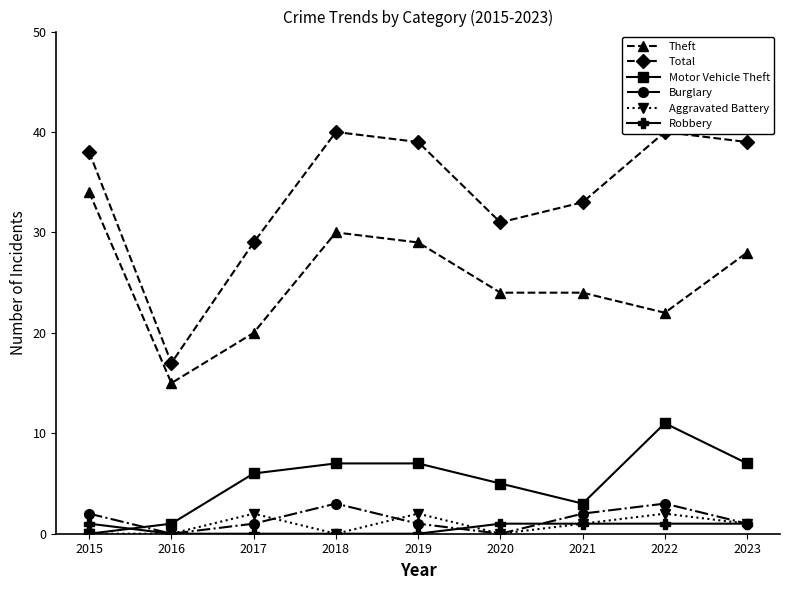

Between 2017 and 2019, which series saw the biggest shift?

Total